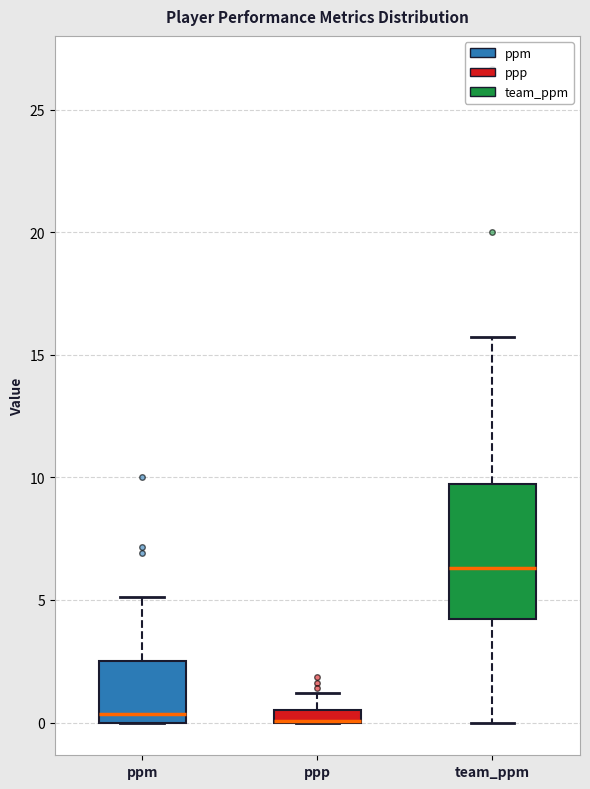

Where is the lower edge of the box for ppm on the y-axis? The values are not printed on the chart, so give them approximately, as read against the axis.

0.0